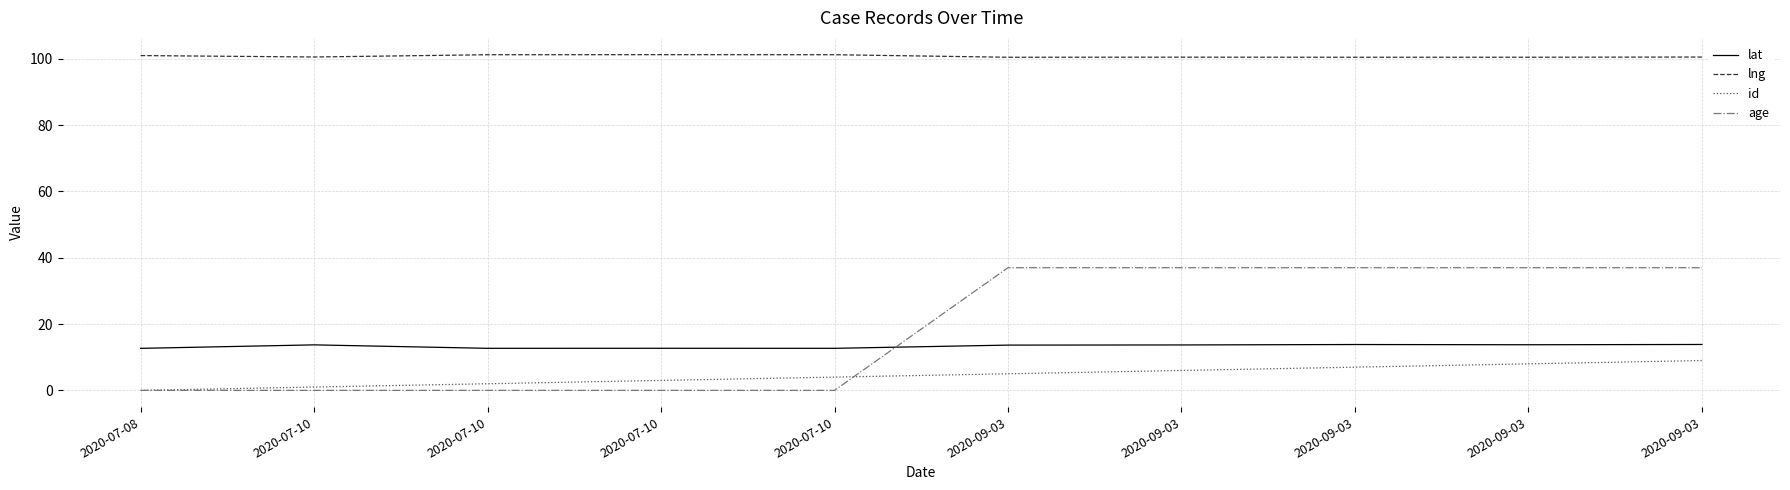

What are all the series names shown in the legend?

lat, lng, id, age